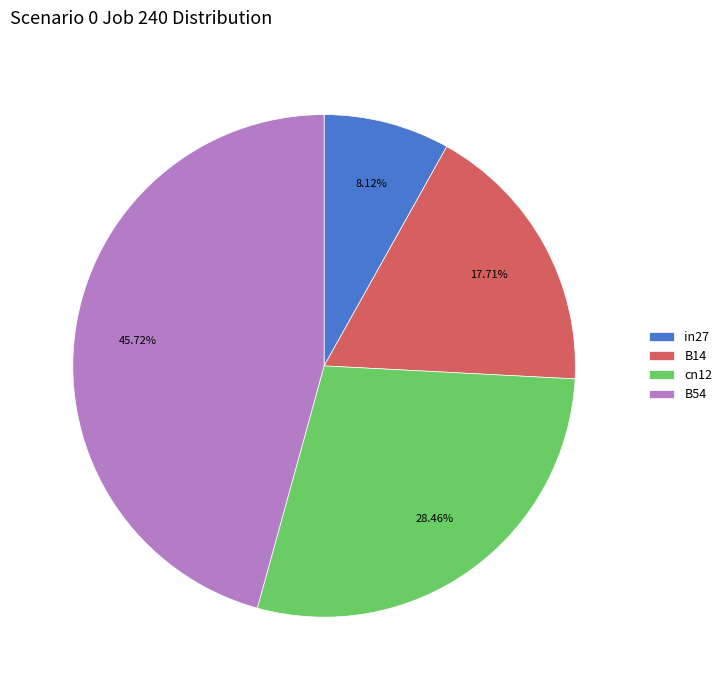

To the nearest percent, what is the combined percentage of in27 and B54?

54%